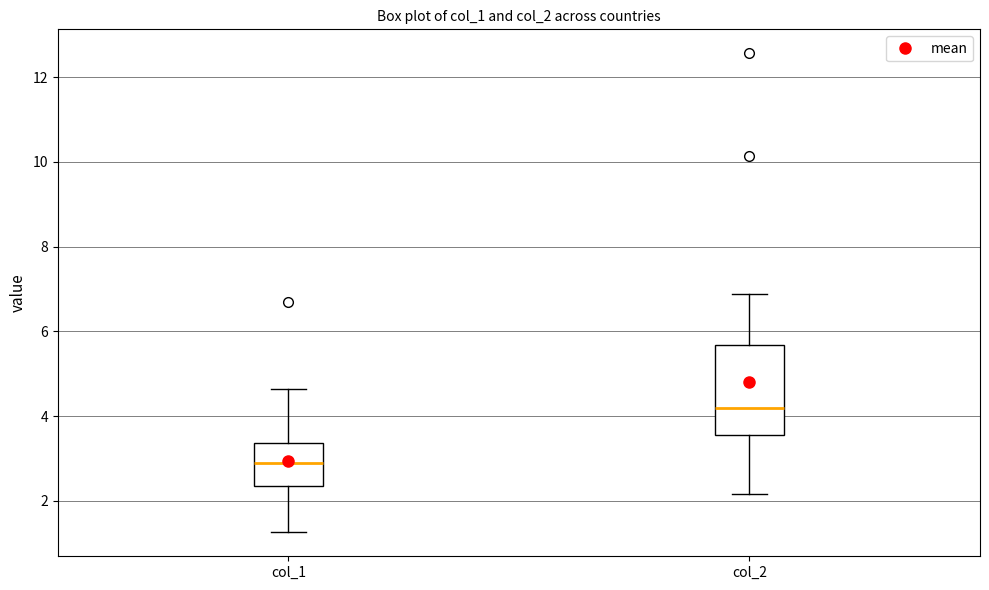

Which box has the highest median line?

col_2